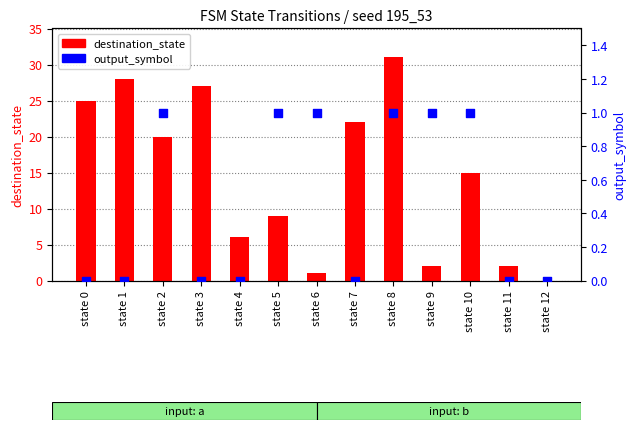

At how many categories does at least one series exceed 30?

1